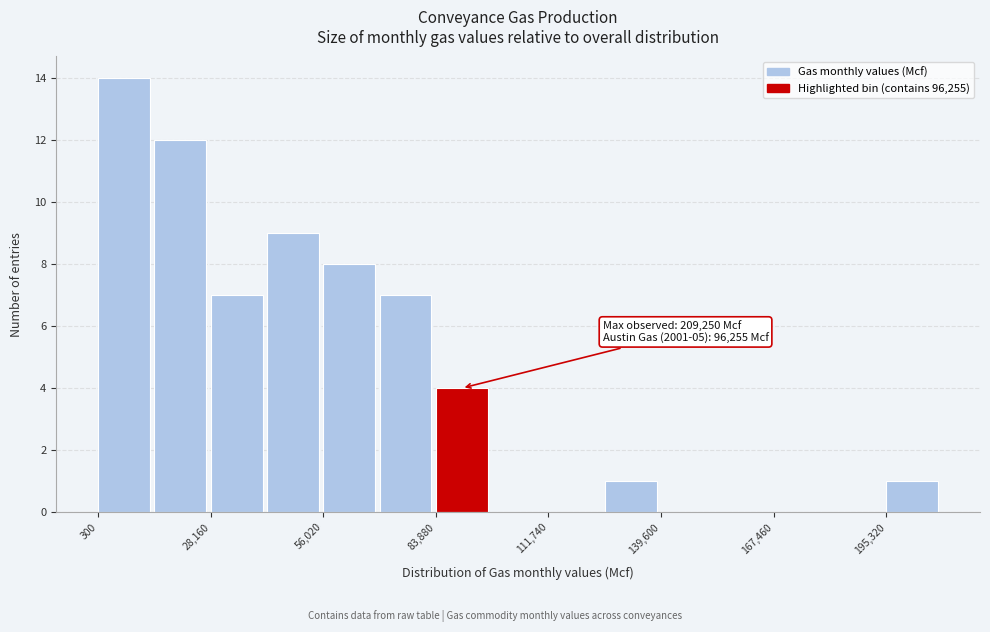

Around what value on the x-axis is the tallest bar? Give the approximate position of its centre, as read against the axis.

5000